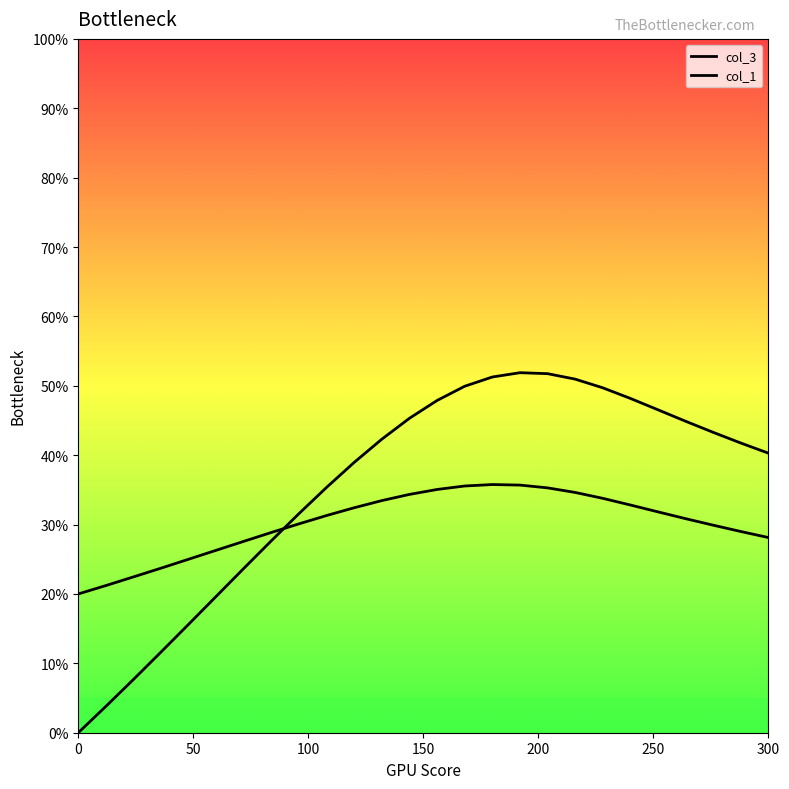

What is the difference between the maximum and minimum values in the col_3 series?

0.5